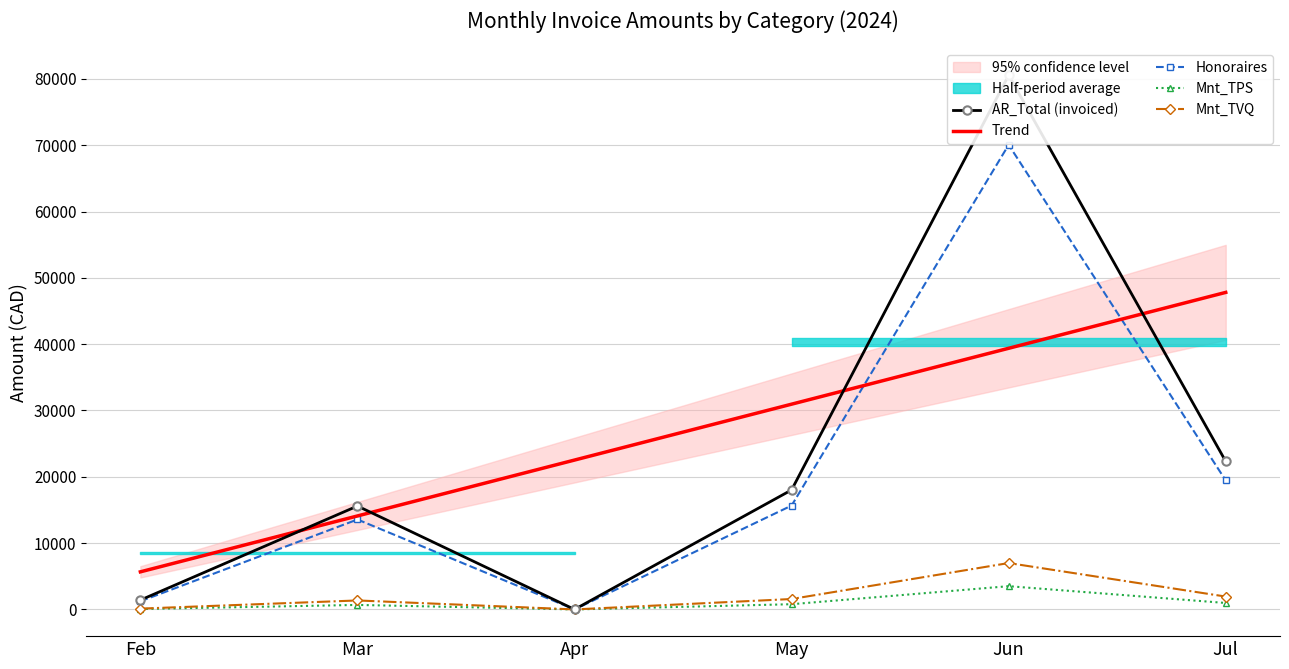

How many interior local peaks does the Mnt_TPS series have?

2